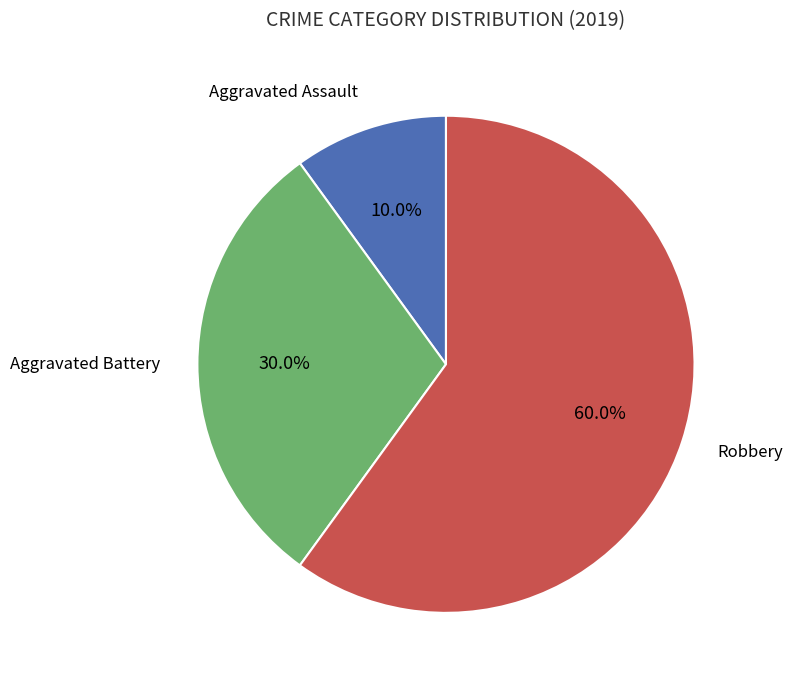

Is there a majority slice in this chart?

Yes